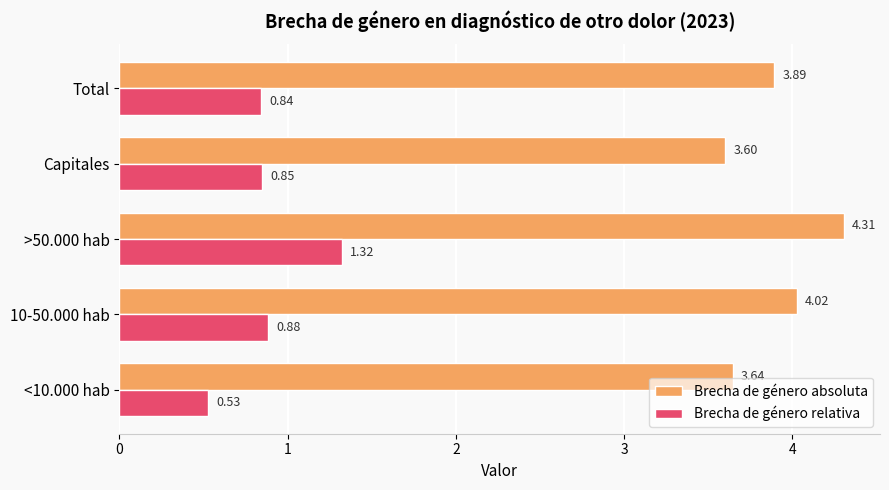

At which label is Brecha de género absoluta closest to 3?

Capitales